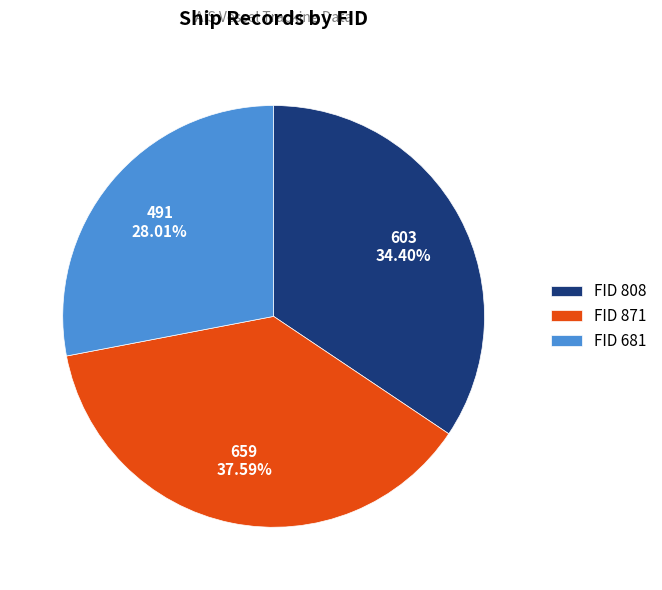

Combined, do FID 808 and FID 681 account for over 50%?

Yes